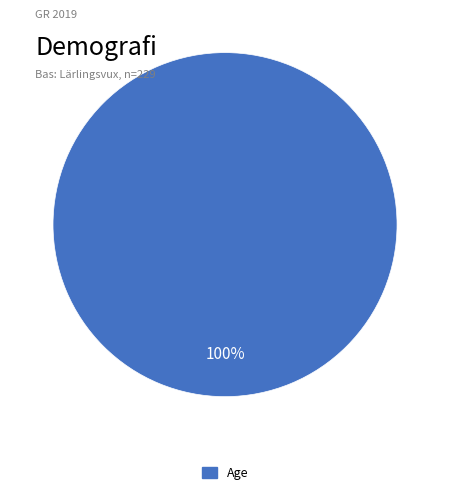

Is there a majority slice in this chart?

Yes